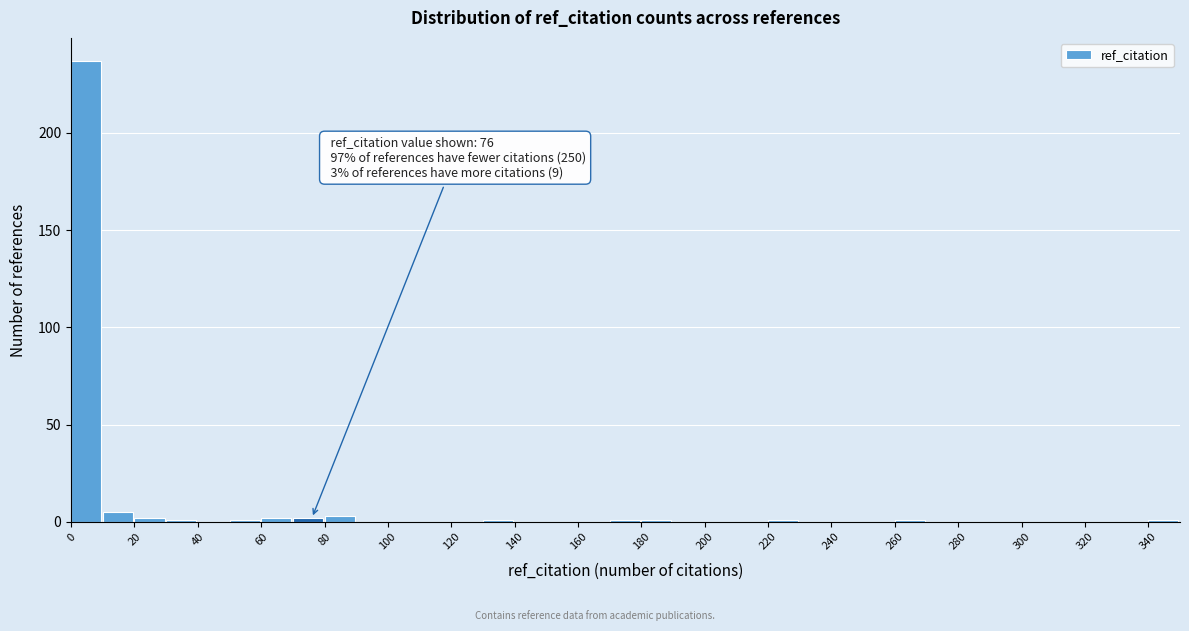

Which range on the x-axis has the tallest bar?

0 to 10